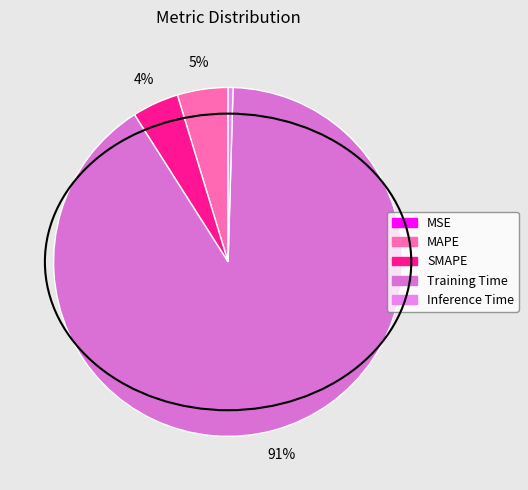

Count the number of slices in the pie.

5